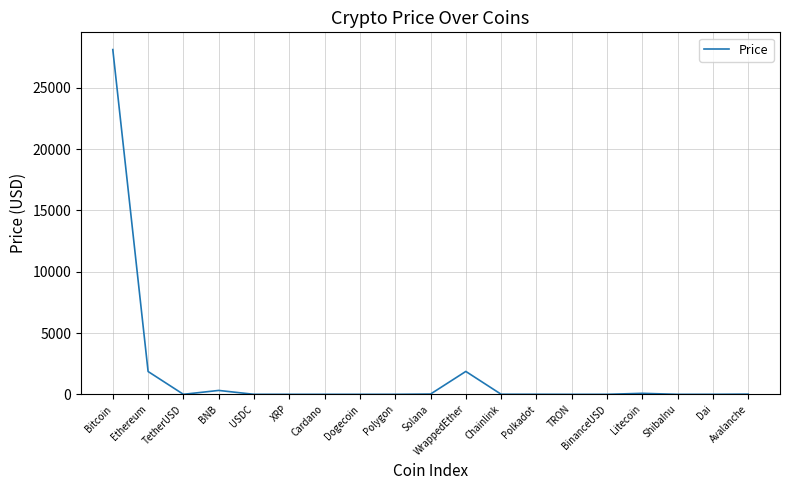

What is the difference between the second highest and minimum values?

1869.2